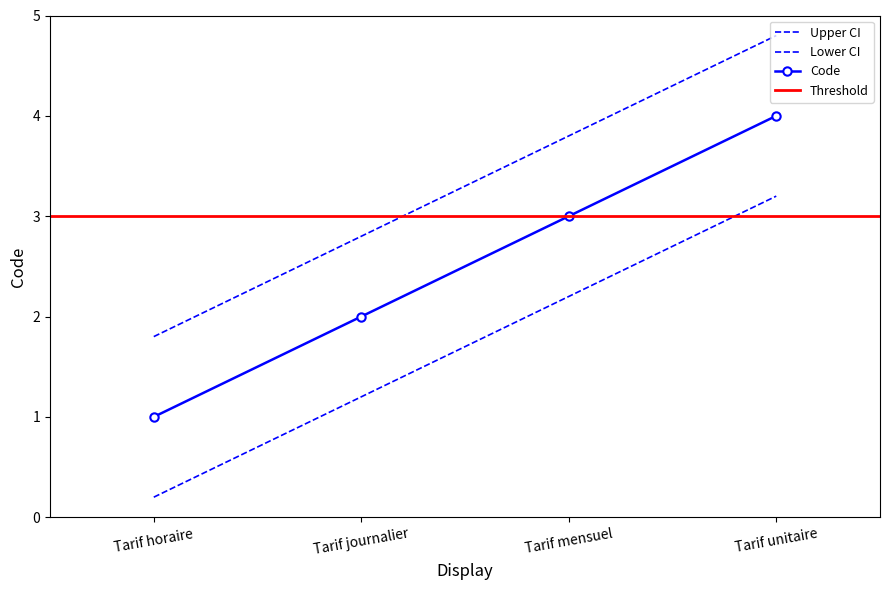

Is this an area chart (filled region under the line)?

No